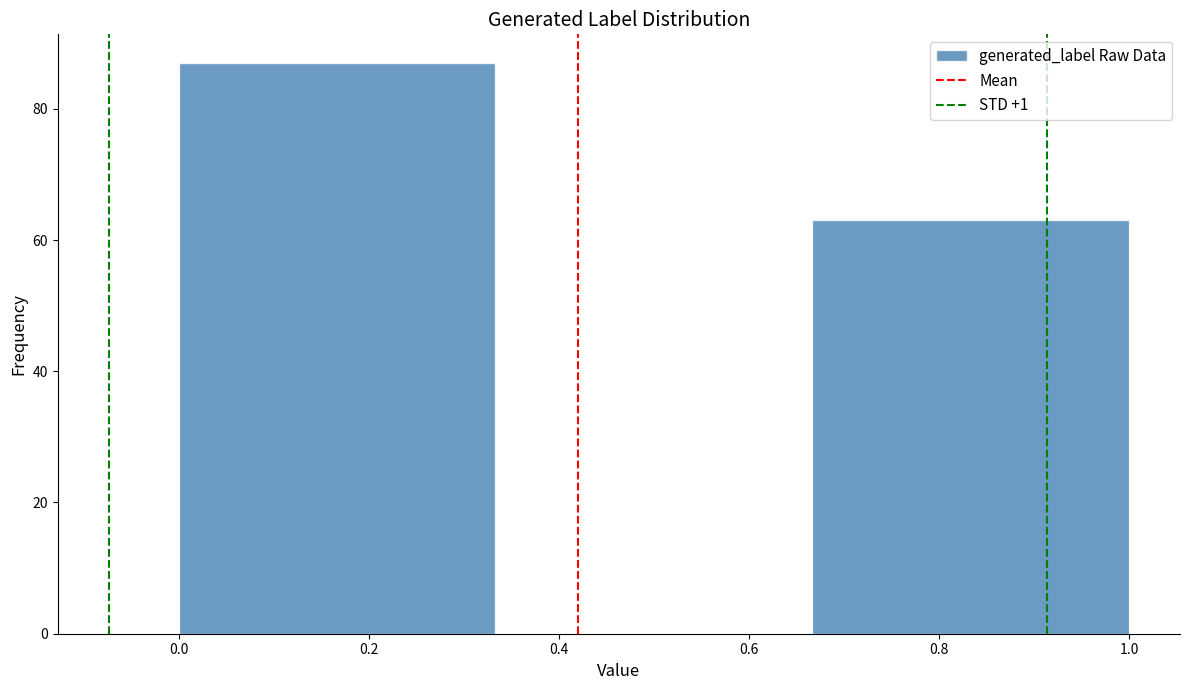

What is the height of the bar covering 0.00 to 0.34 on the x-axis? Neither the bar edges nor the heights are printed on the chart, so give them approximately, as read against the axes.

88